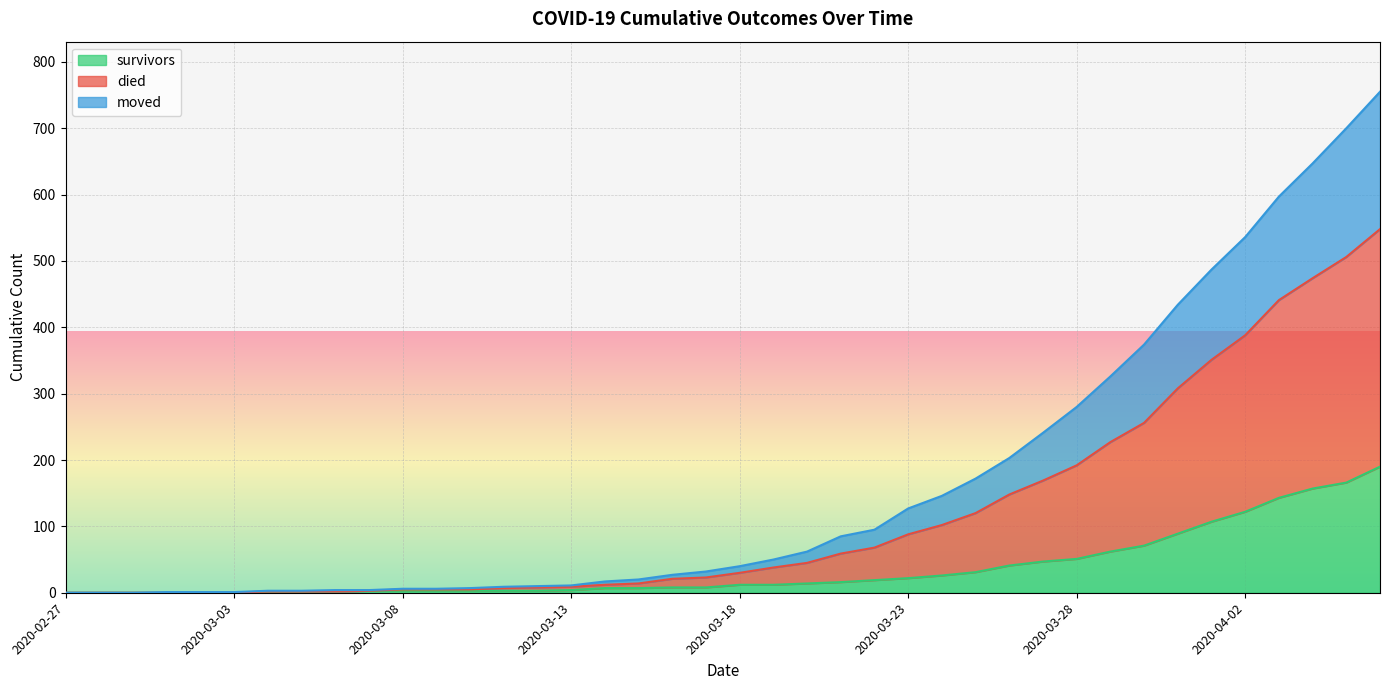

Which series has the widest spread of values?

died